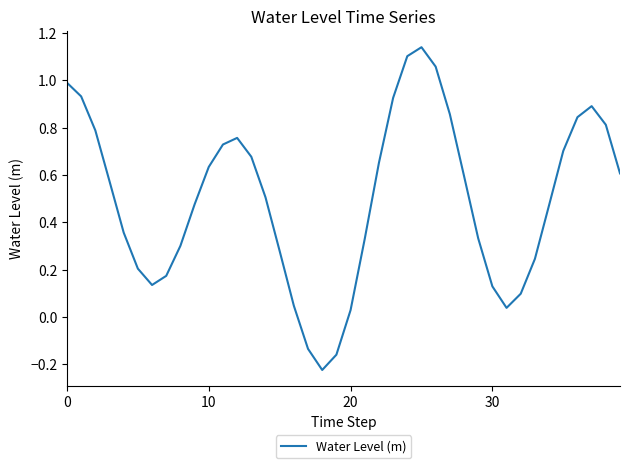

What is the difference between the maximum and minimum values?

1.4